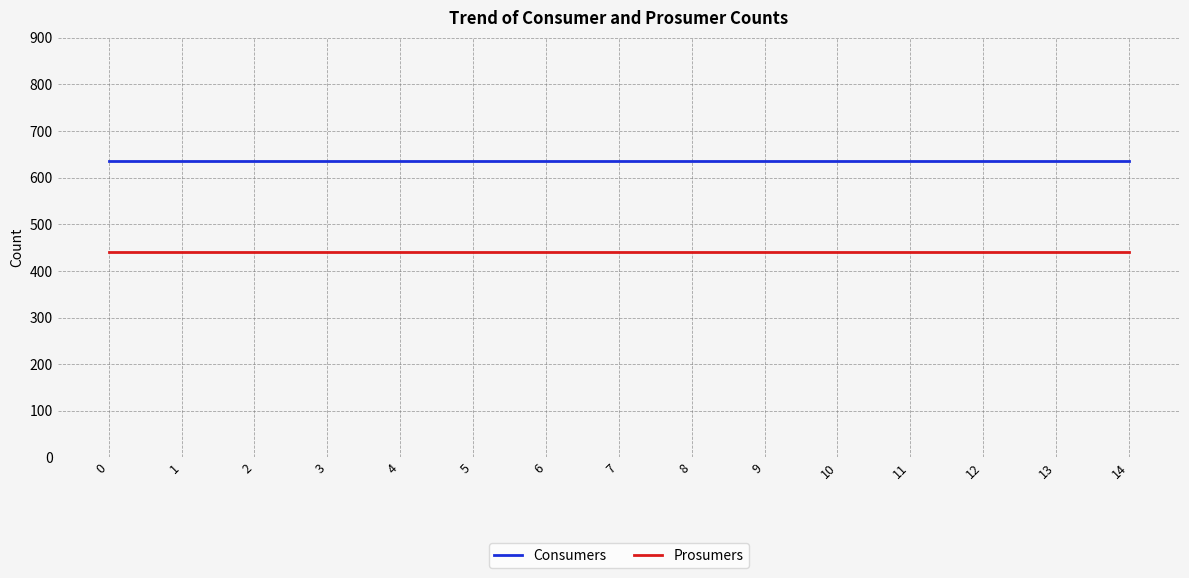

List the series in order of their peak value, lowest first.

Prosumers, Consumers